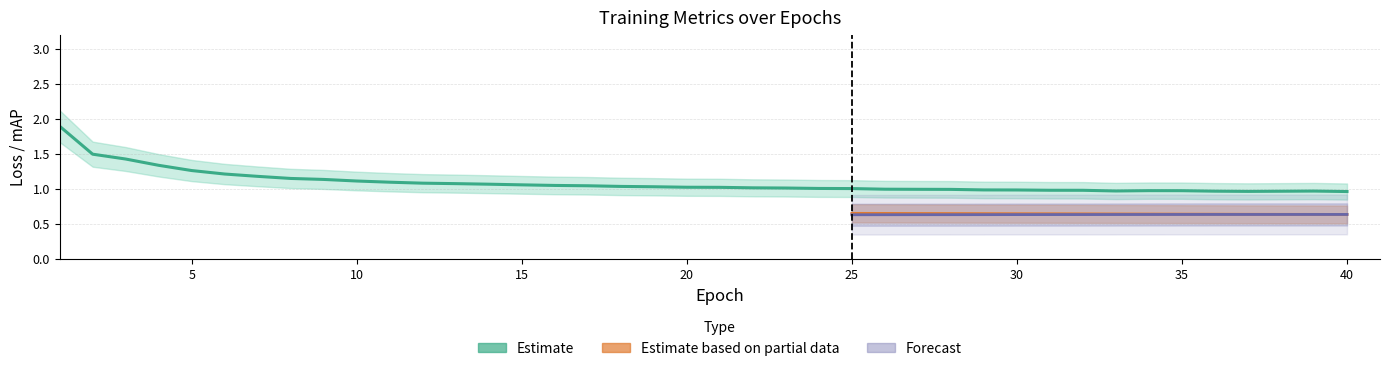

Does the chart display data point markers on the line(s)?

No